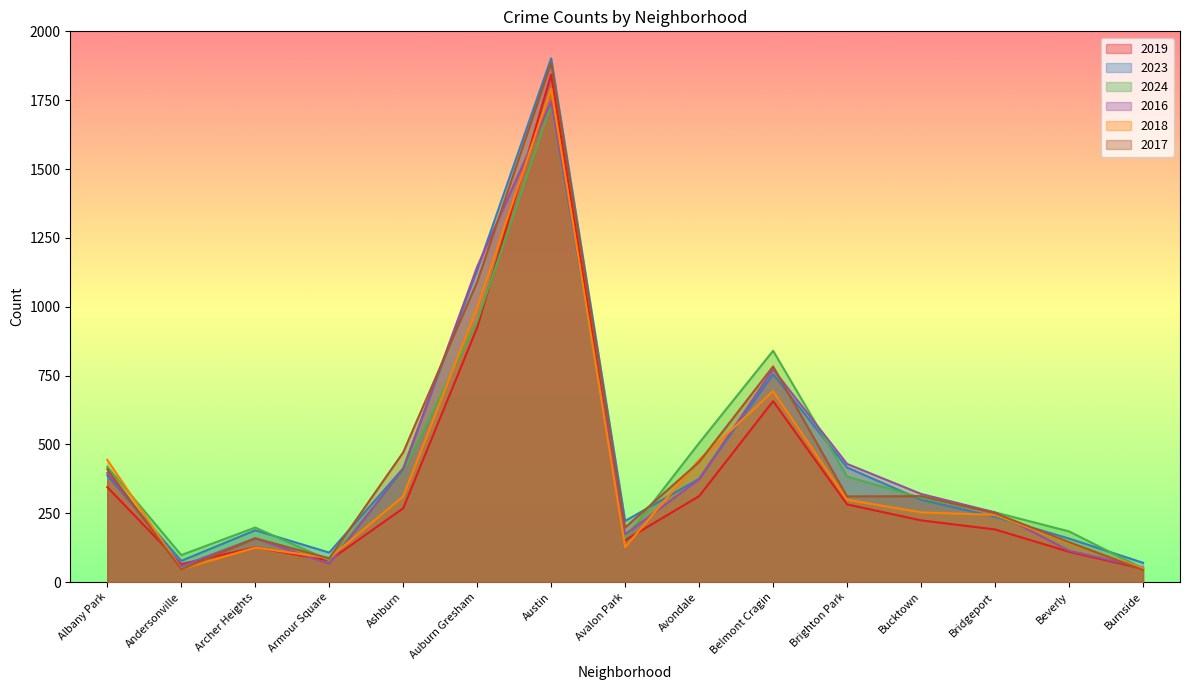

What is the difference between the maximum and minimum values in the 2016 series?

1692